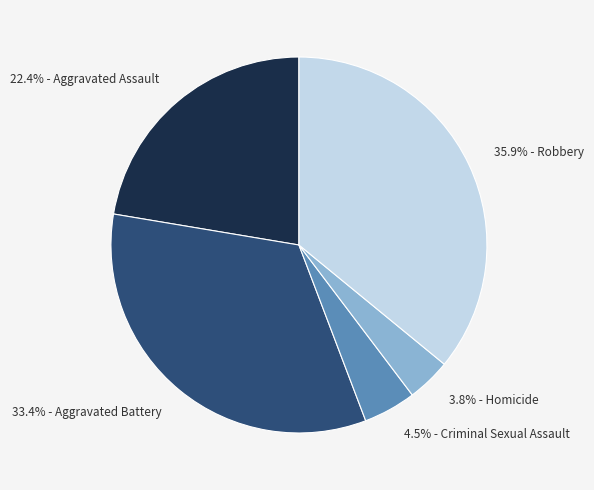

Between 4.5% - Criminal Sexual Assault and 22.4% - Aggravated Assault, which is larger?

22.4% - Aggravated Assault